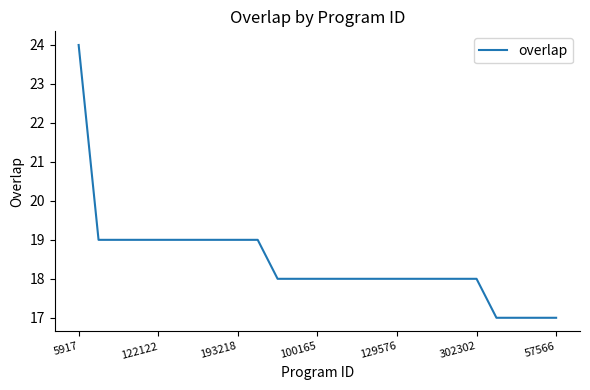

What is the sum of all values?

461